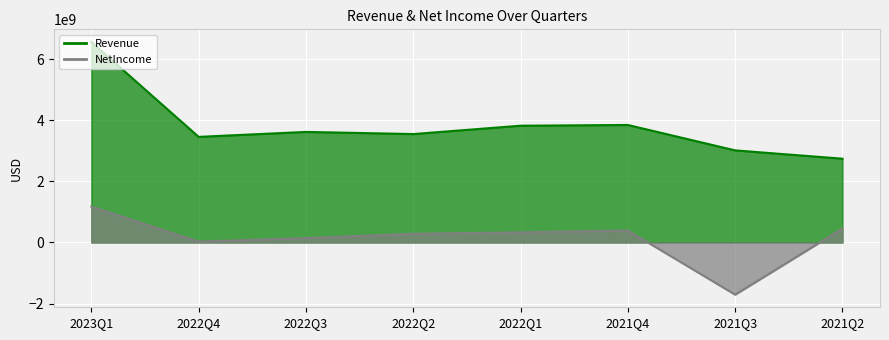

How many interior local peaks does the Revenue series have?

2